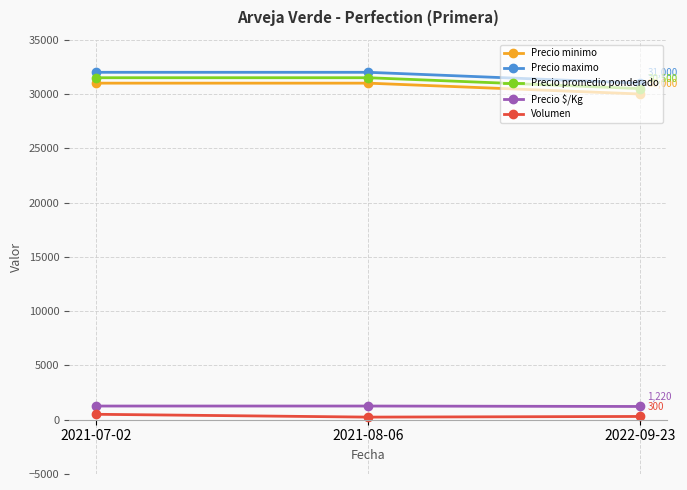

The Precio promedio ponderado series shows 31500 at 2021-07-02. True or false?

True